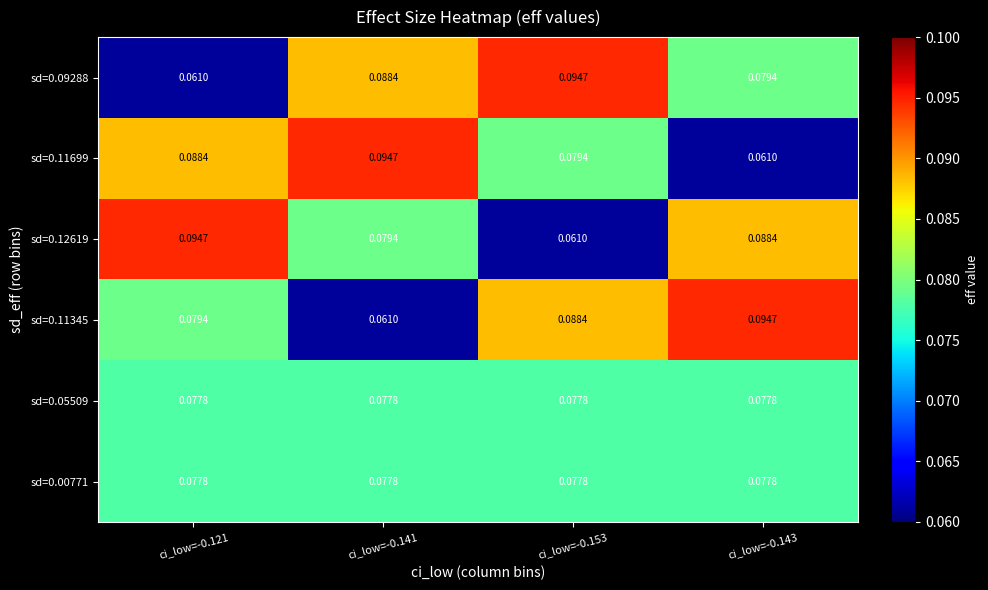

Is the value of sd=0.12619 at ci_low=-0.141 greater than the value of sd=0.11699 at ci_low=-0.141?

No